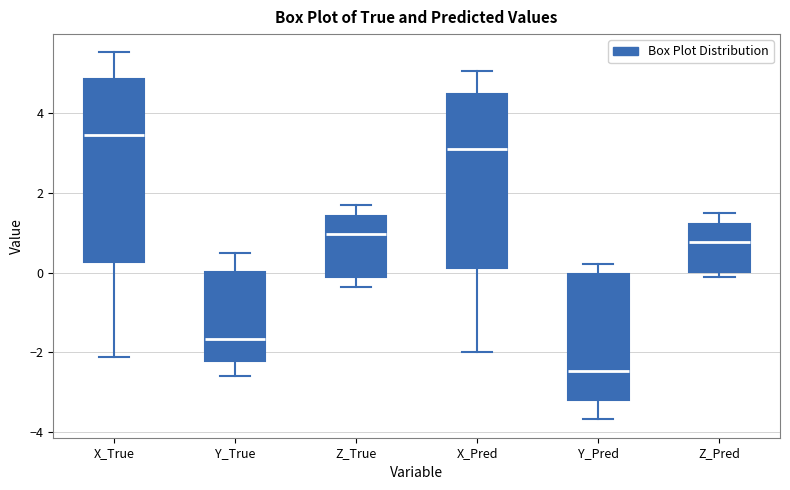

Comparing the boxes themselves (not the whiskers), which one is the tallest?

X_True